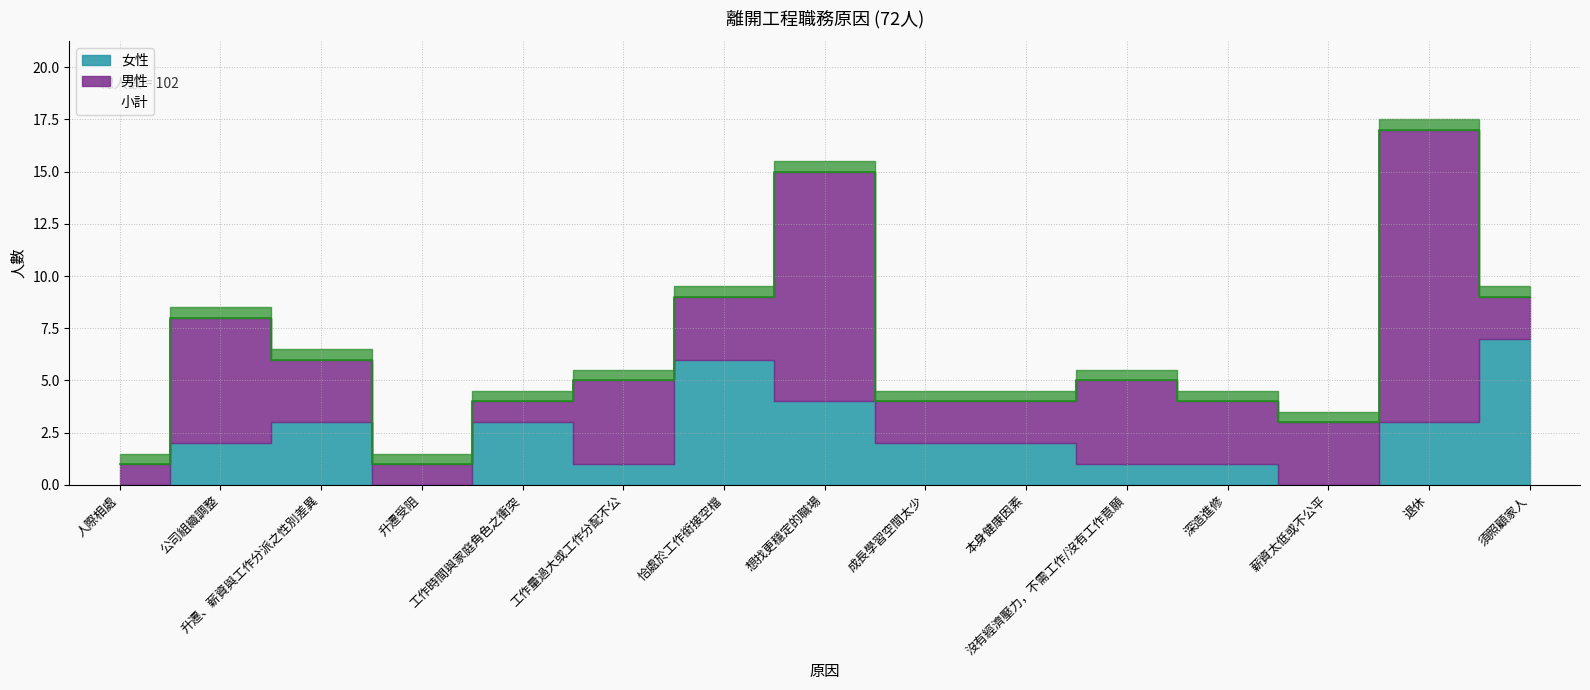

At how many categories does at least one series exceed 8?

4